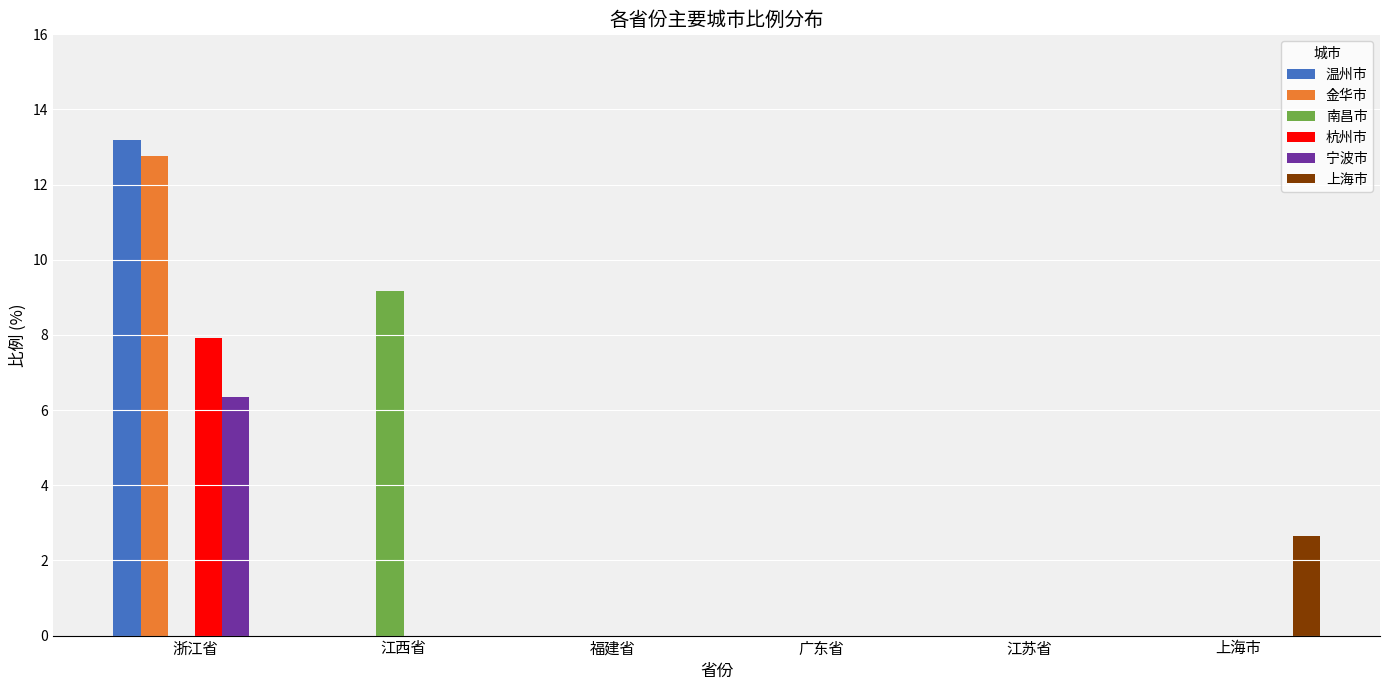

Which series has the widest spread of values?

温州市